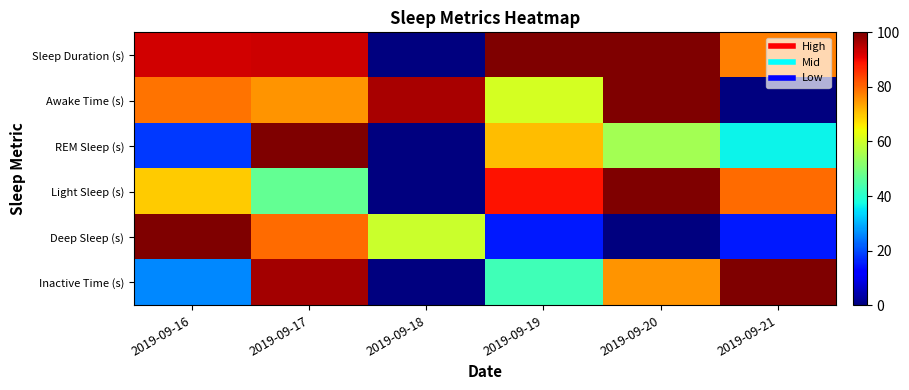

Reading left to right, transcribe all the data shown in this chart.

Sleep Duration (s): 2019-09-16=92.8	2019-09-17=93.1	2019-09-18=0.0	2019-09-19=100.0	2019-09-20=99.7	2019-09-21=77.7
Awake Time (s): 2019-09-16=78.6	2019-09-17=75.0	2019-09-18=96.4	2019-09-19=60.7	2019-09-20=100.0	2019-09-21=0.0
REM Sleep (s): 2019-09-16=18.3	2019-09-17=100.0	2019-09-18=0.0	2019-09-19=70.8	2019-09-20=55.0	2019-09-21=36.7
Light Sleep (s): 2019-09-16=69.3	2019-09-17=47.1	2019-09-18=0.0	2019-09-19=88.9	2019-09-20=100.0	2019-09-21=79.6
Deep Sleep (s): 2019-09-16=100.0	2019-09-17=79.3	2019-09-18=59.5	2019-09-19=14.9	2019-09-20=0.0	2019-09-21=14.9
Inactive Time (s): 2019-09-16=25.9	2019-09-17=96.6	2019-09-18=0.0	2019-09-19=43.0	2019-09-20=75.3	2019-09-21=100.0